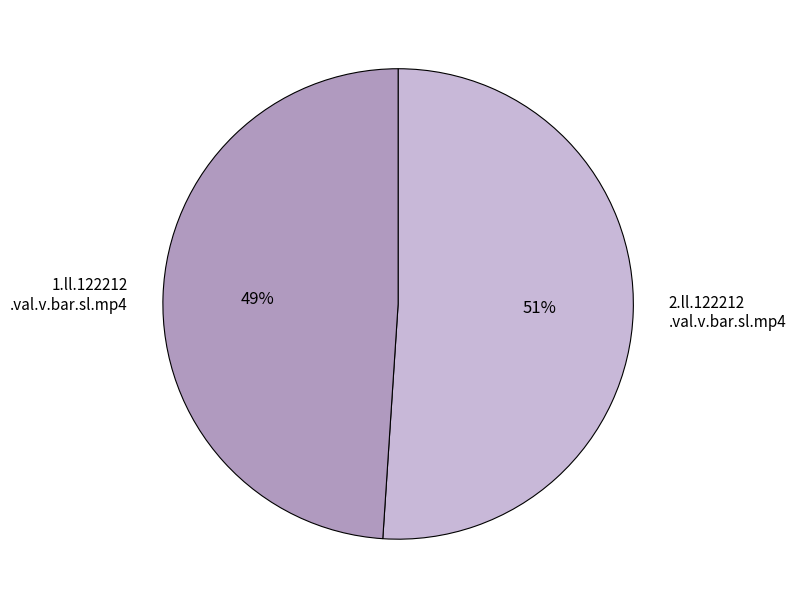

Is there any slice that represents more than half of the pie?

Yes